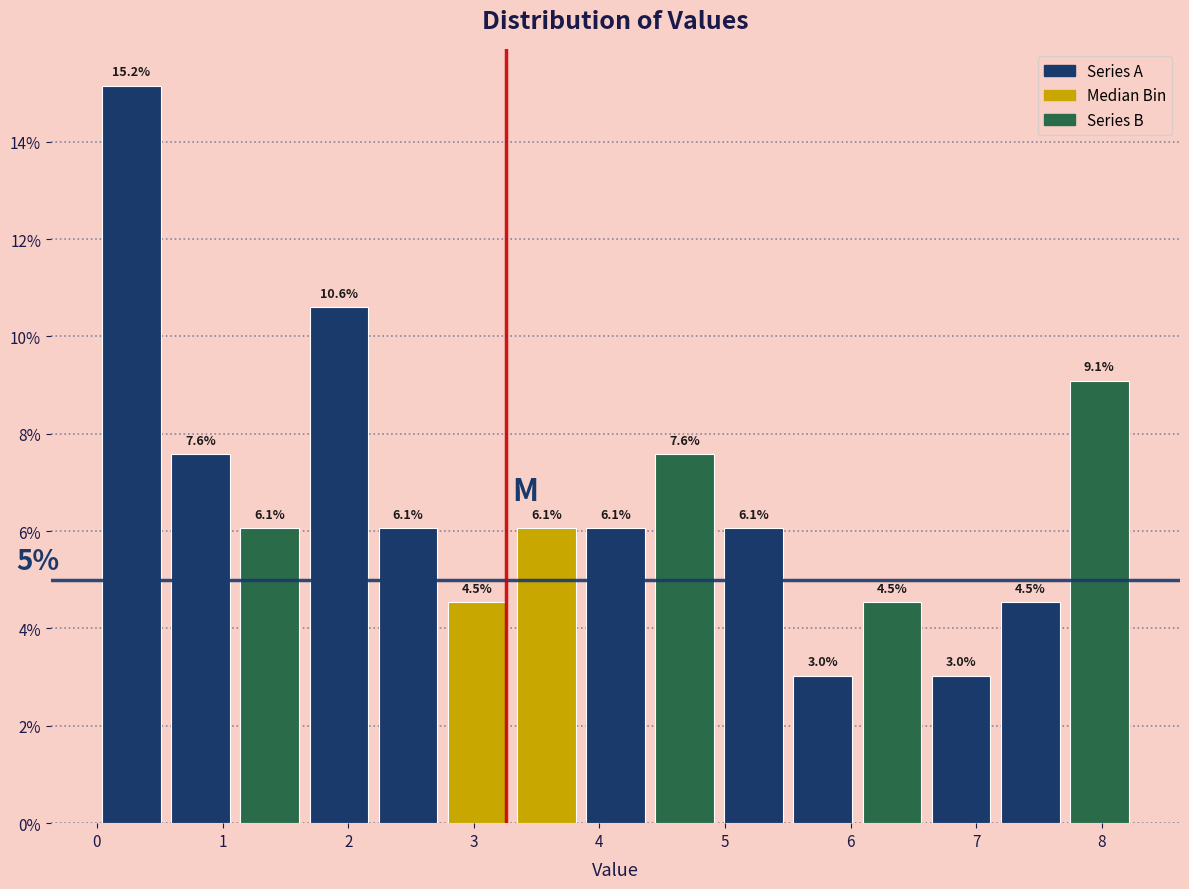

Which range on the x-axis has the tallest bar?

0.0 to 0.6